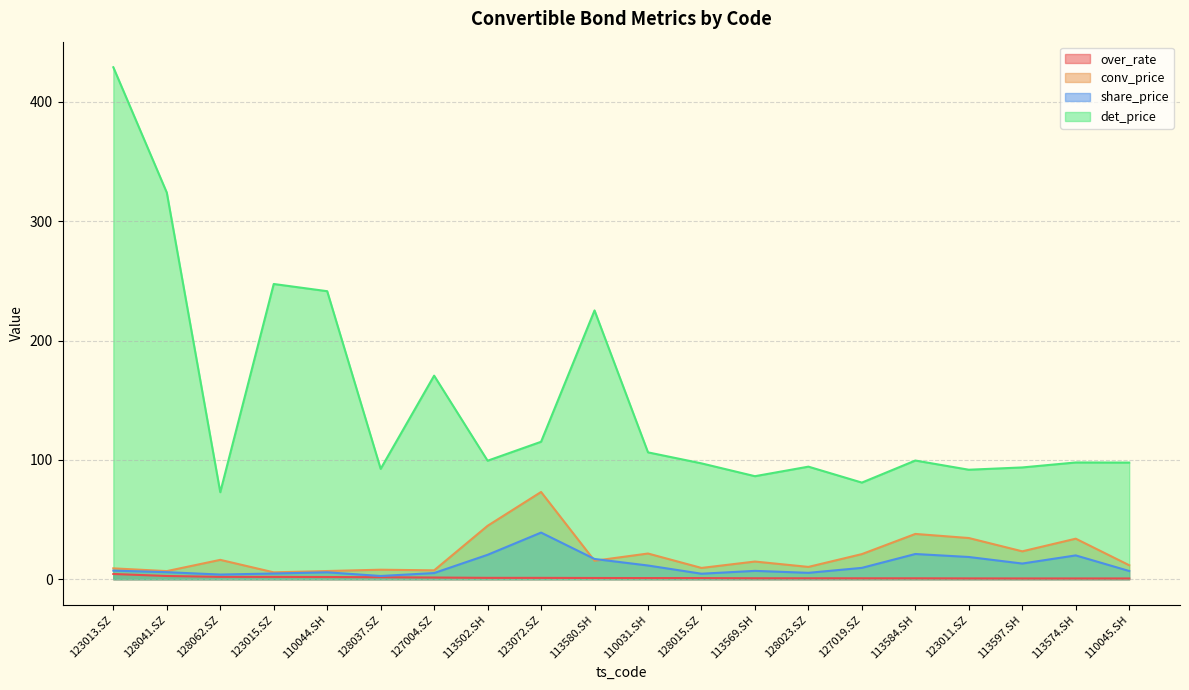

Is the value of over_rate at 128015.SZ greater than the value of conv_price at 123013.SZ?

No